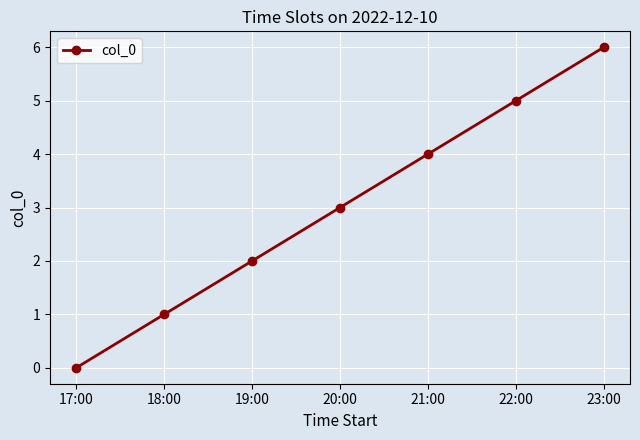

True or false: the data shows 10 at 23:00.

False